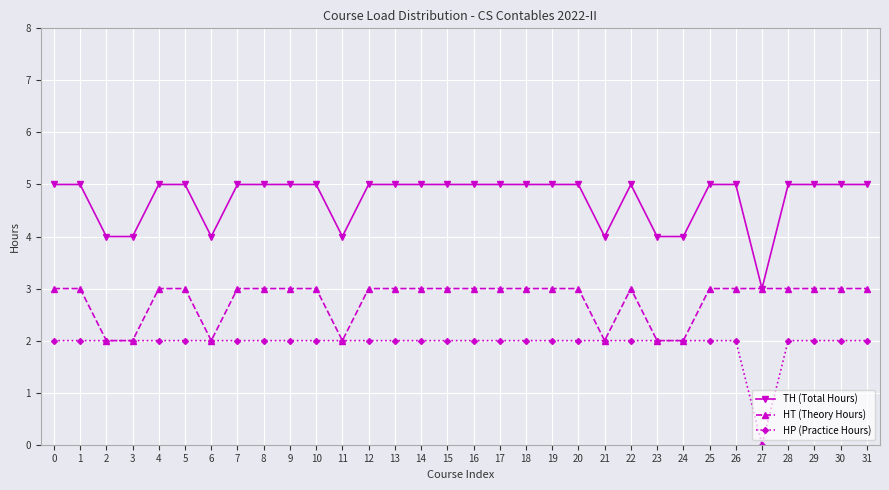

What is the difference between the highest and lowest values at 14?

3